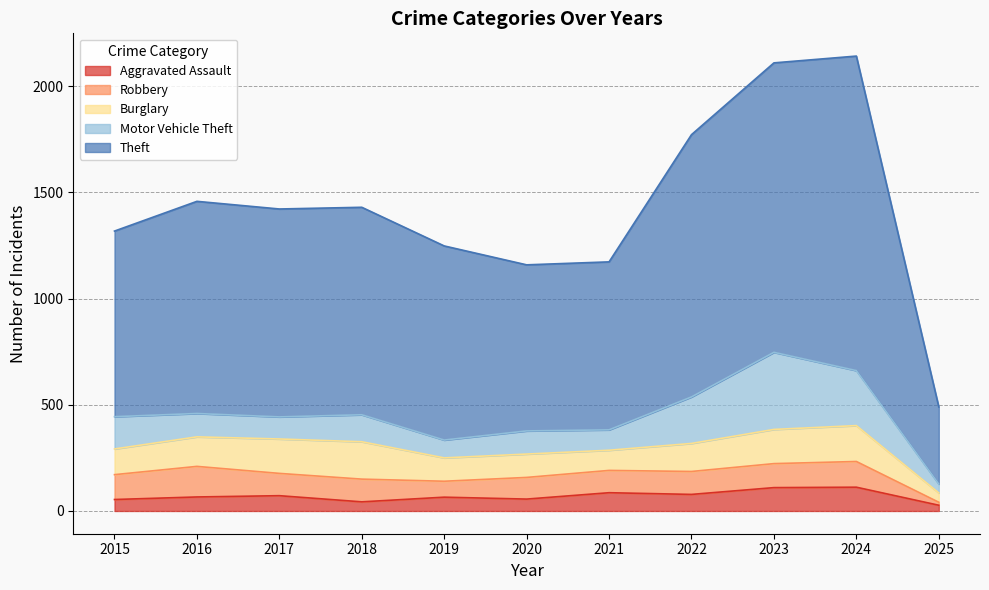

What is the value of the Aggravated Assault point at the 10th from the left?

112